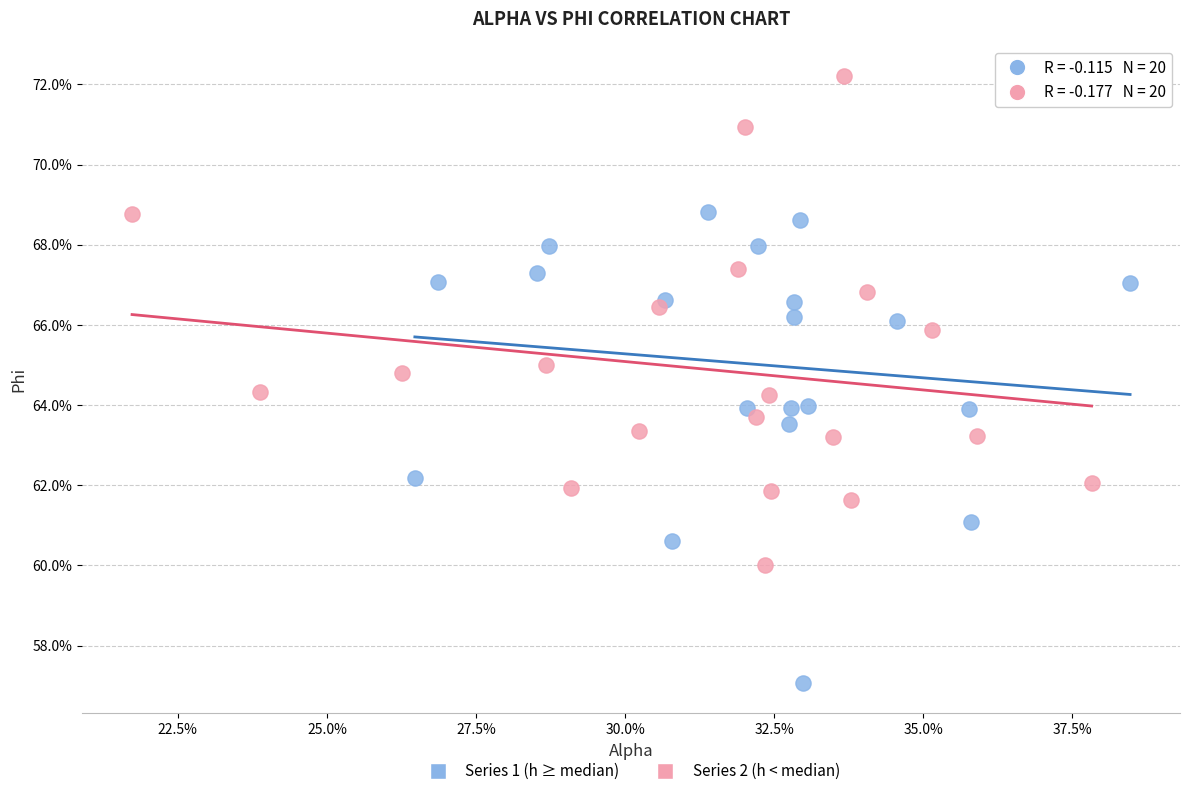

What are all the series names shown in the legend?

Series 1 (h ≥ median), Series 2 (h < median)